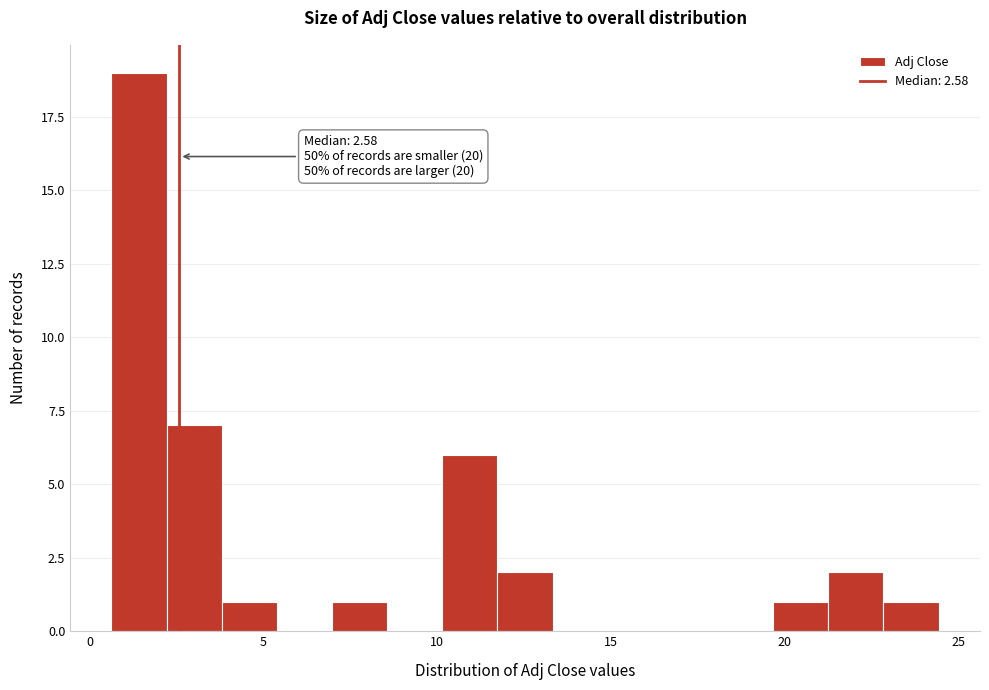

Read against the x-axis, roughly where is the centre of the tallest bar?

1.5